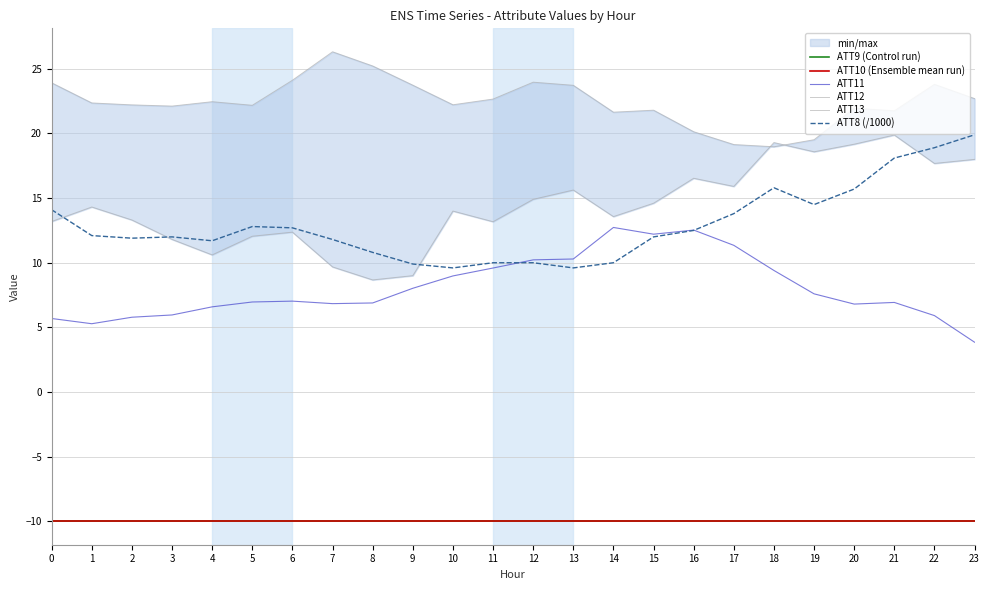

What is the sum of all ATT12 values?

538.6